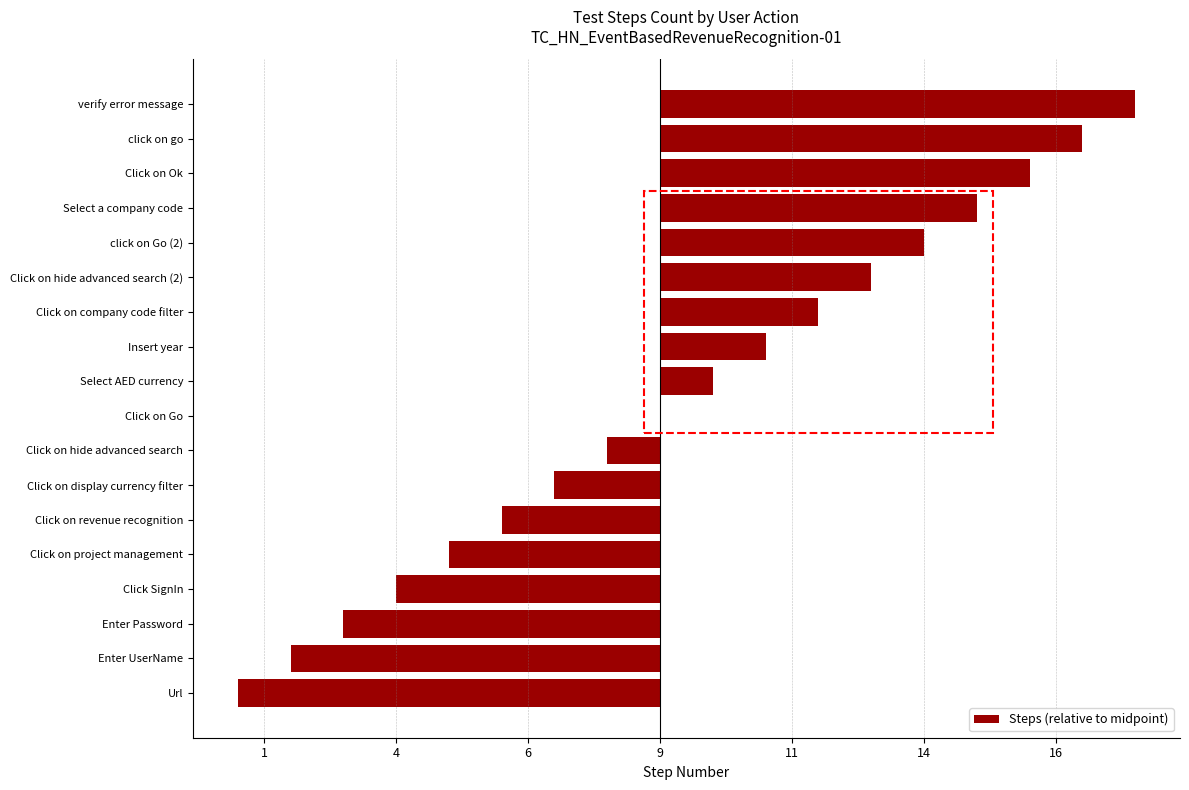

Are the bars horizontal?

Yes